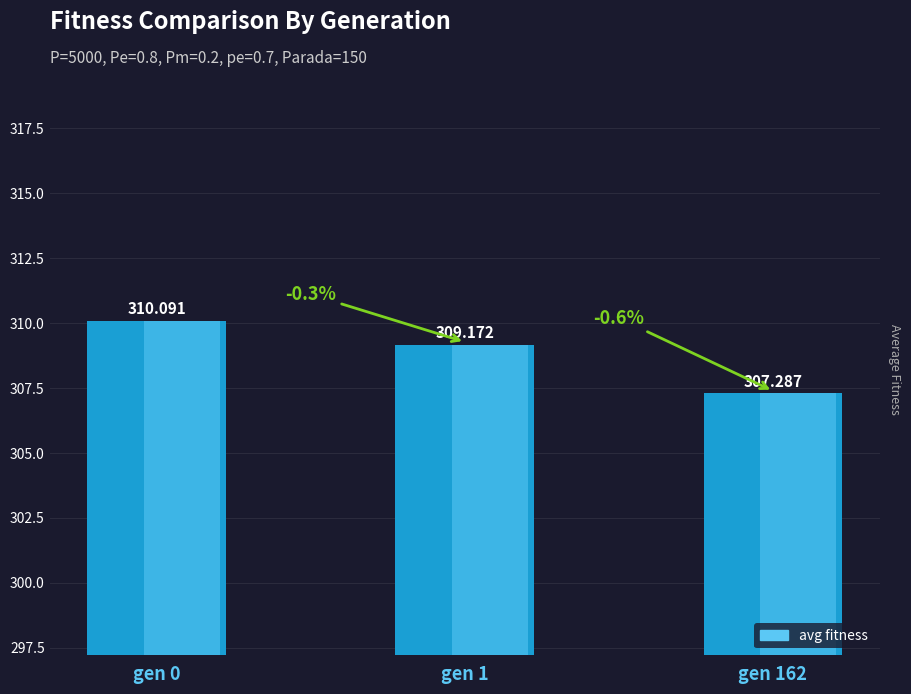

Where does the data first go above 309?

gen 0